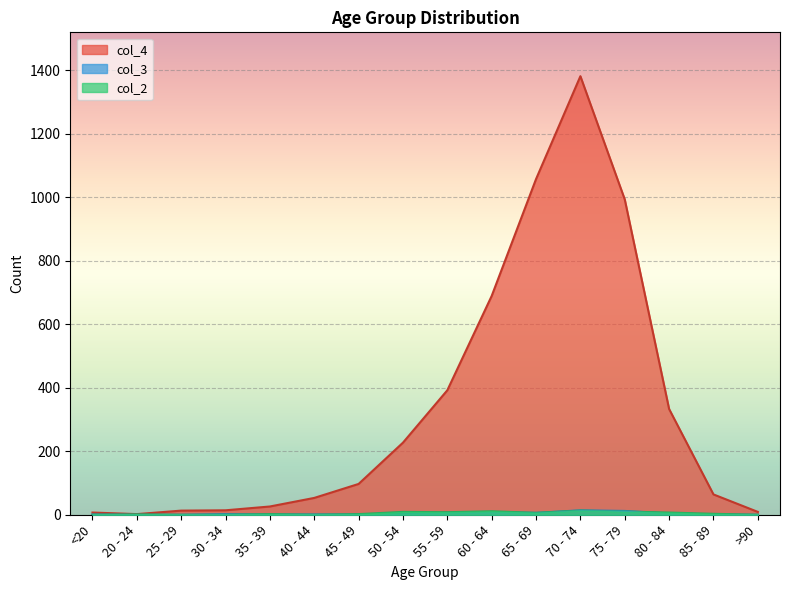

What is the sum of the col_4 values at 60 - 64 and 65 - 69?

1746